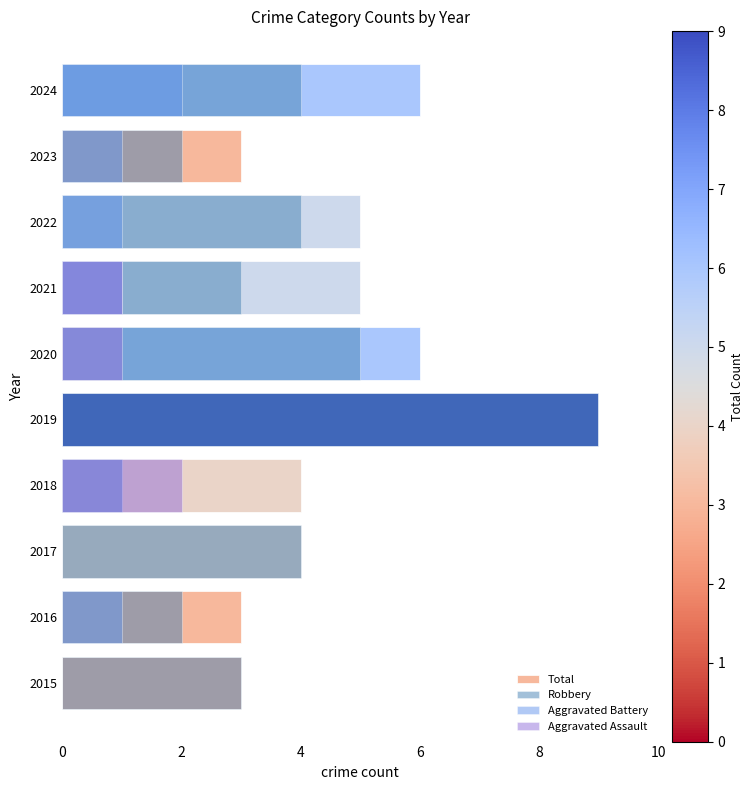

Which series has the widest spread of values?

Robbery